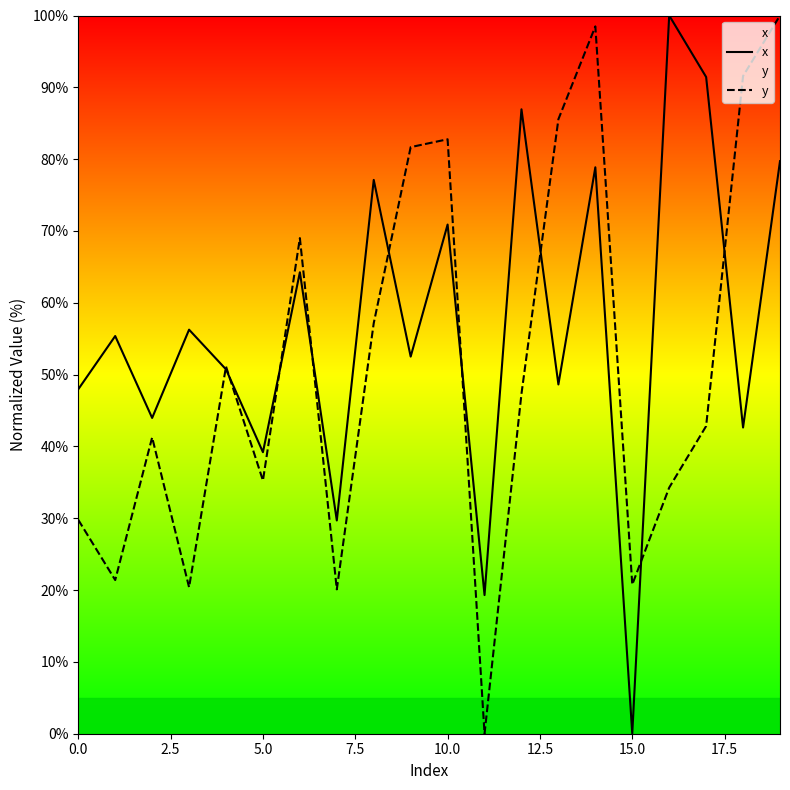

What is the greatest value displayed?

100.0